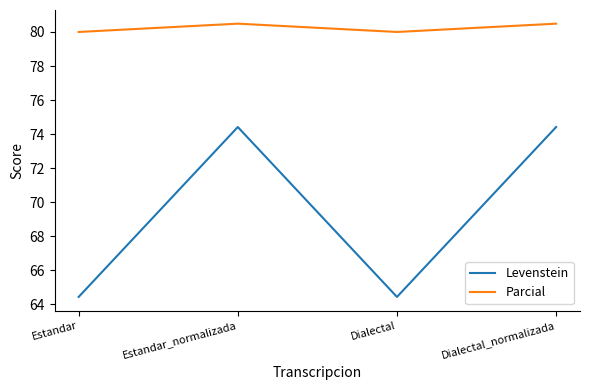

List the series in order of their peak value, highest first.

Parcial, Levenstein